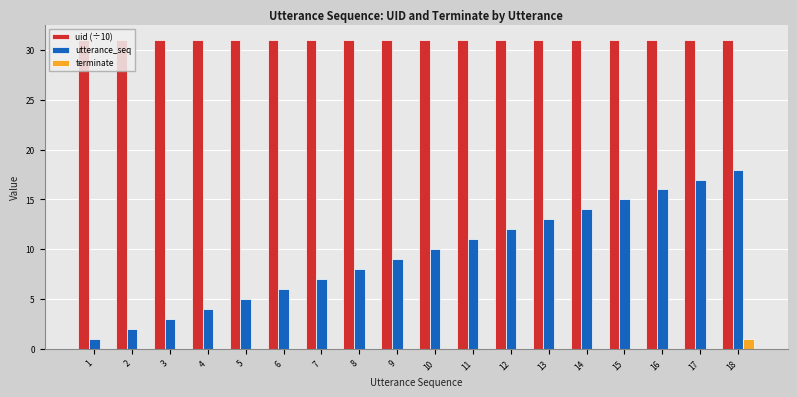

The value of terminate at 18 is 1. True or false?

True